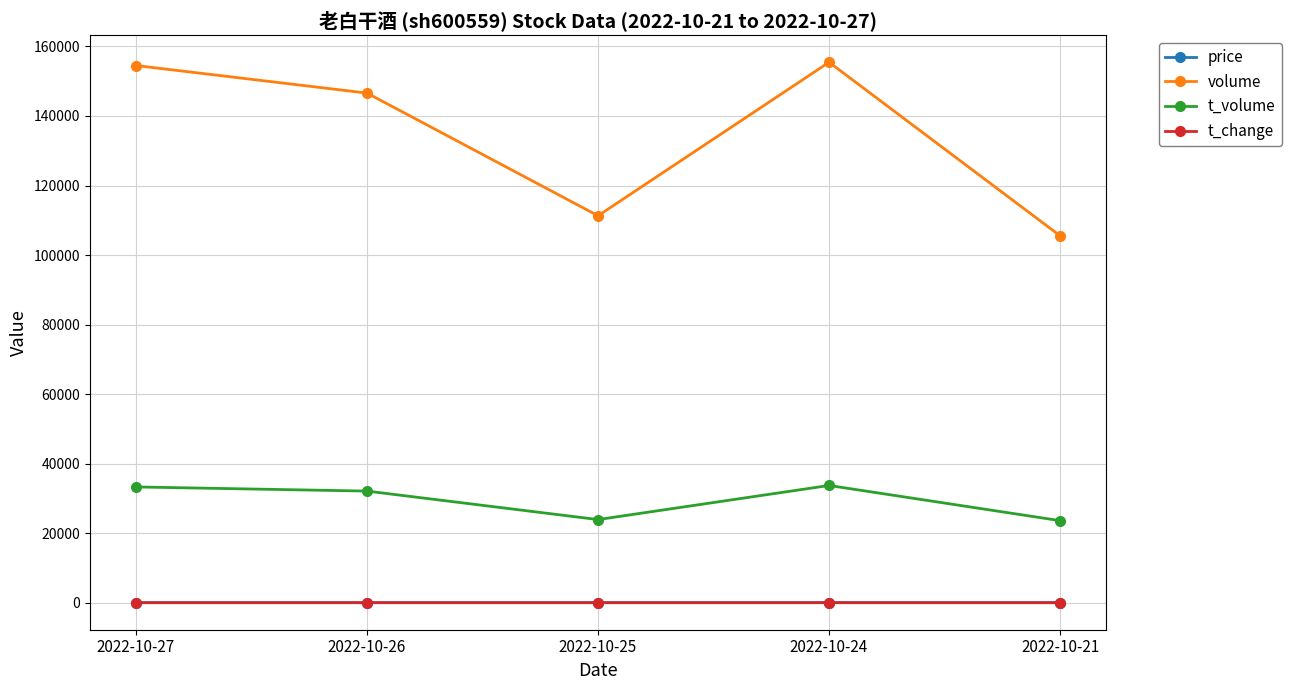

How many interior local valleys does the volume series have?

1